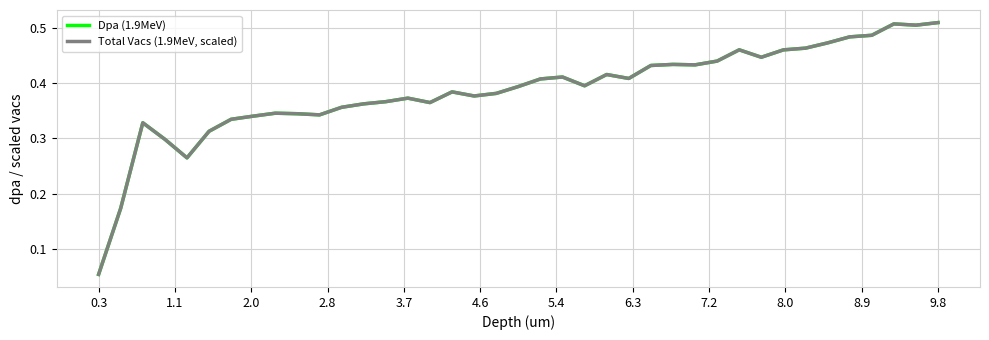

Does the chart have visible grid lines?

Yes